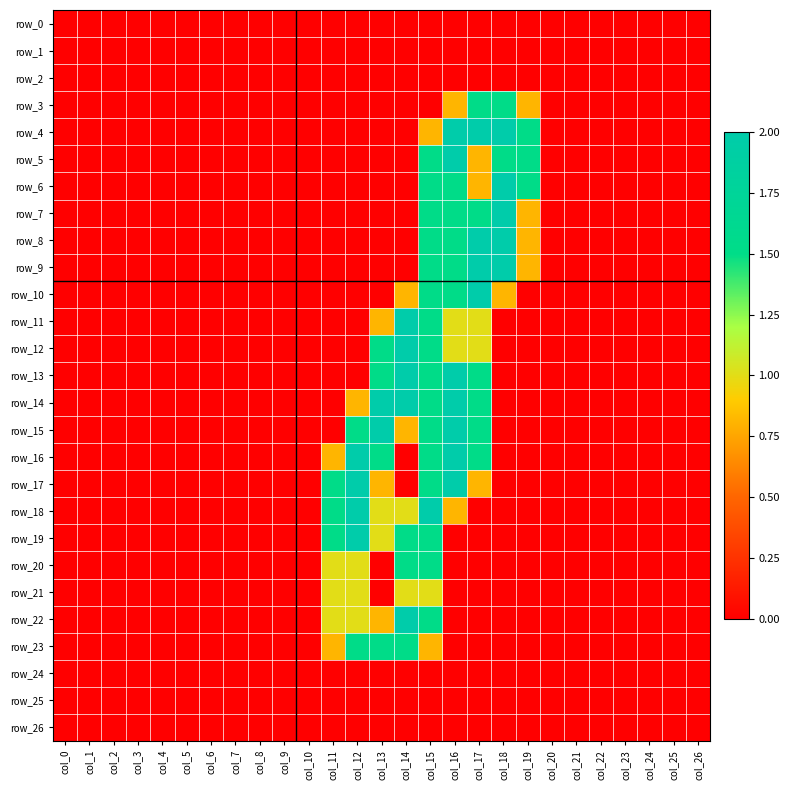

Which series changed the most between col_5 and col_11?

row_17